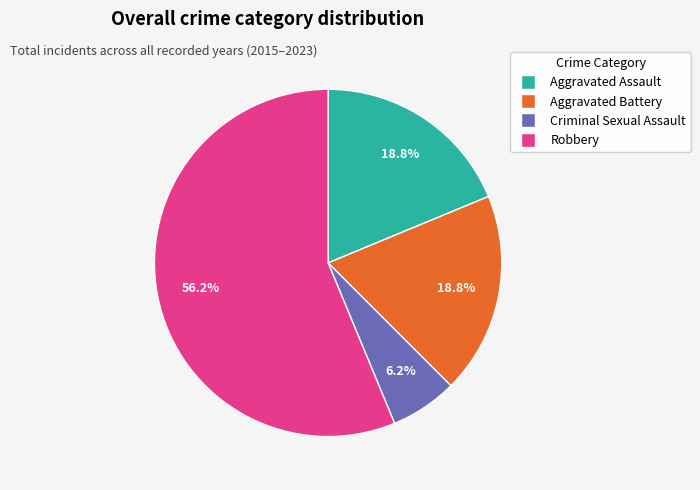

Between Robbery and Criminal Sexual Assault, which is larger?

Robbery